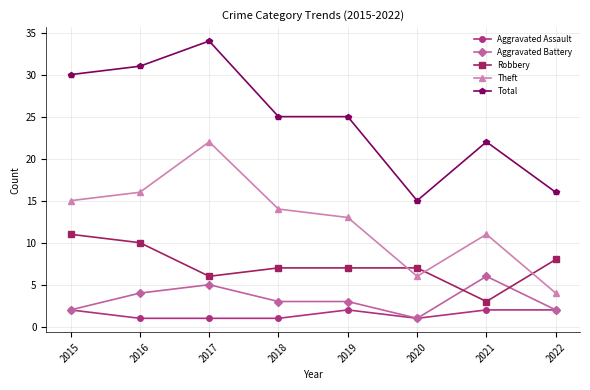

Which series changed the most between 2016 and 2021?

Total